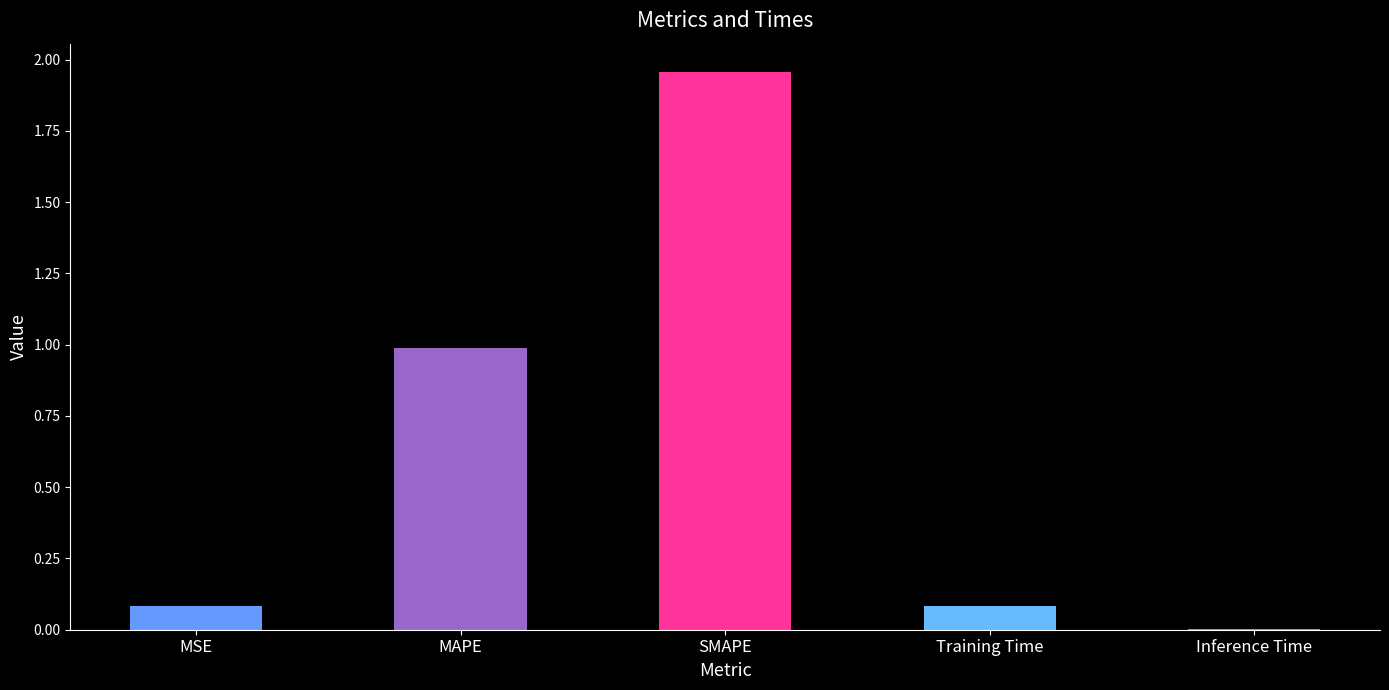

At which category does the chart reach its peak across all series?

SMAPE